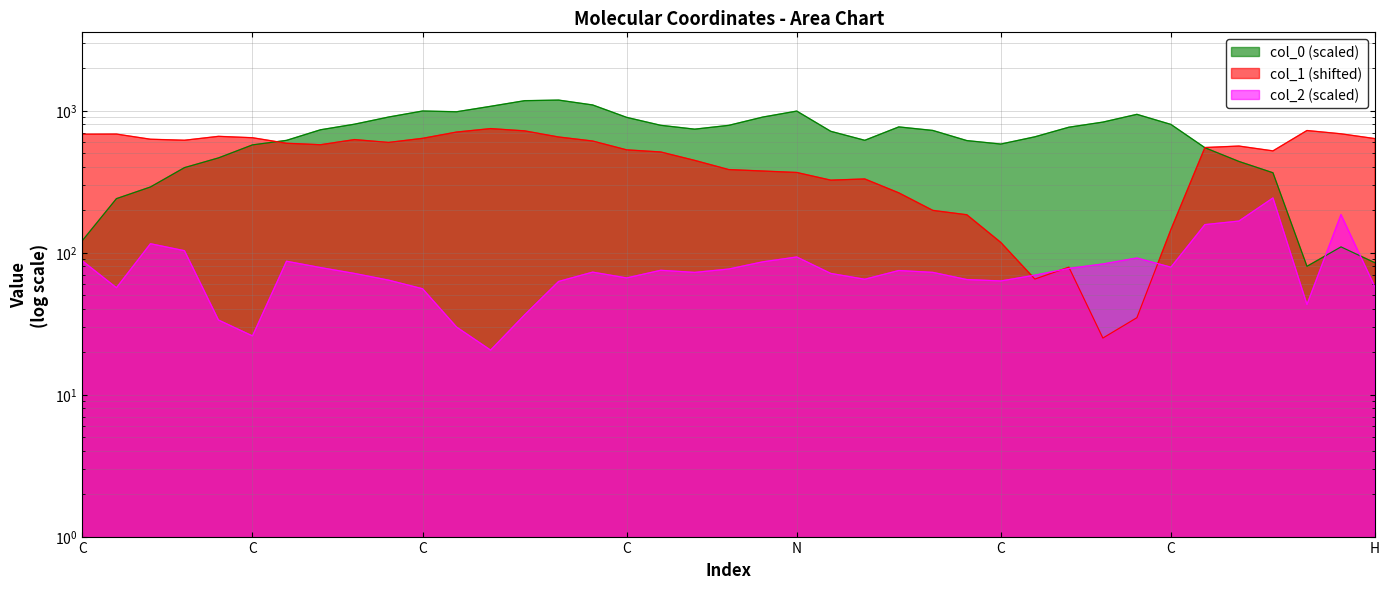

How many intersections are there between col_2 and col_1?

4